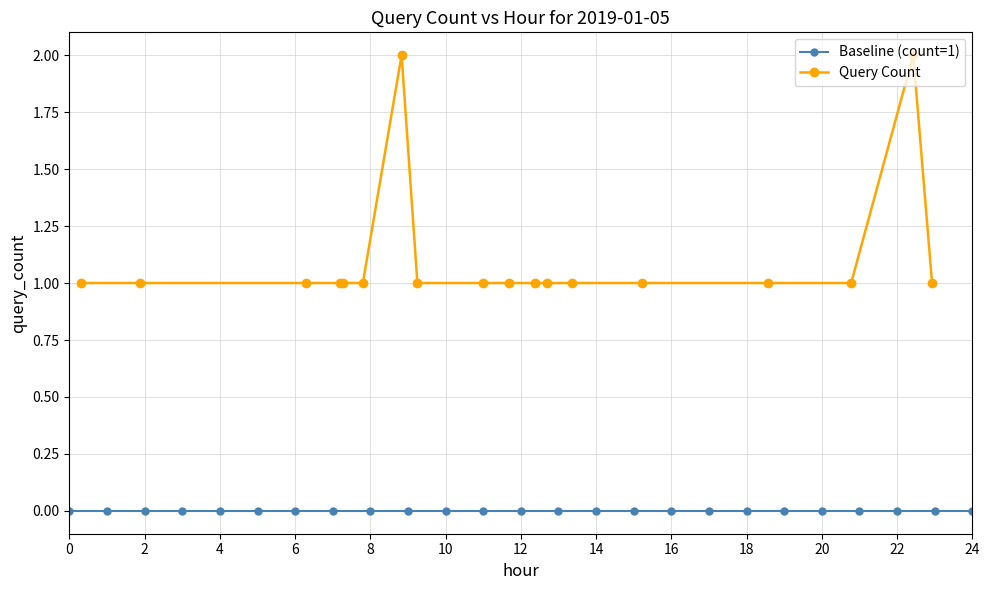

List the labels in order of value, largest first.

08:50, 22:26, 00:19, 01:52, 06:17, 07:12, 07:17, 07:48, 09:15, 11:00, 11:41, 12:23, 12:42, 13:21, 15:14, 18:34, 20:47, 22:56